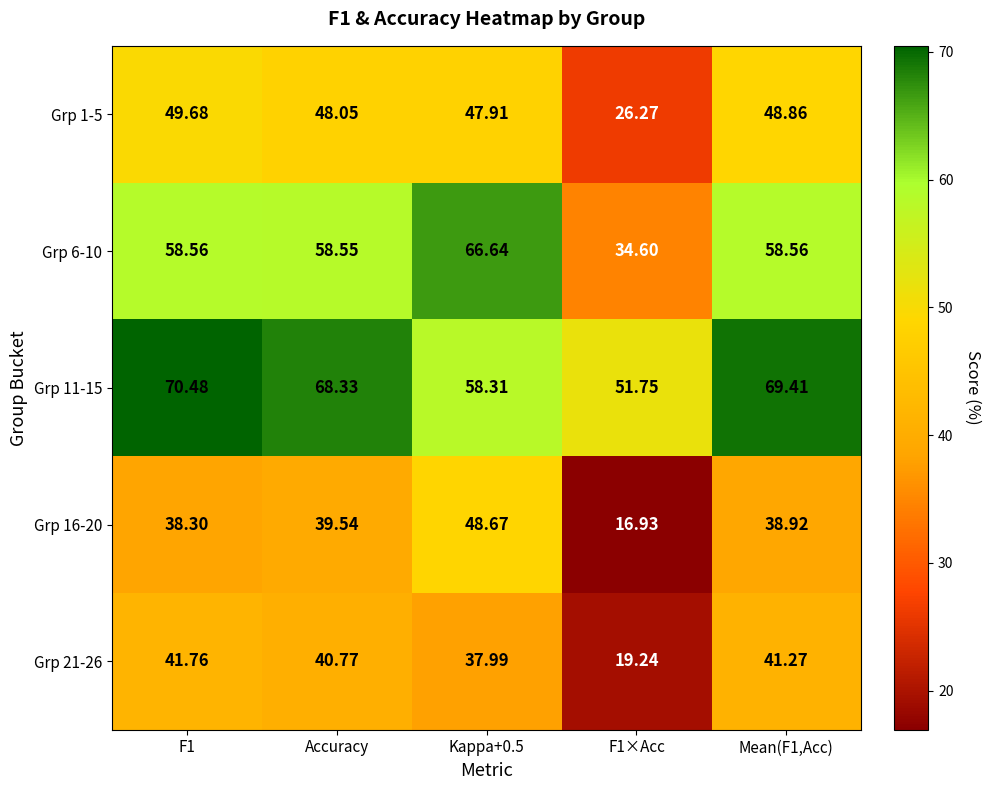

At which label is Grp 6-10 closest to 50?

Accuracy